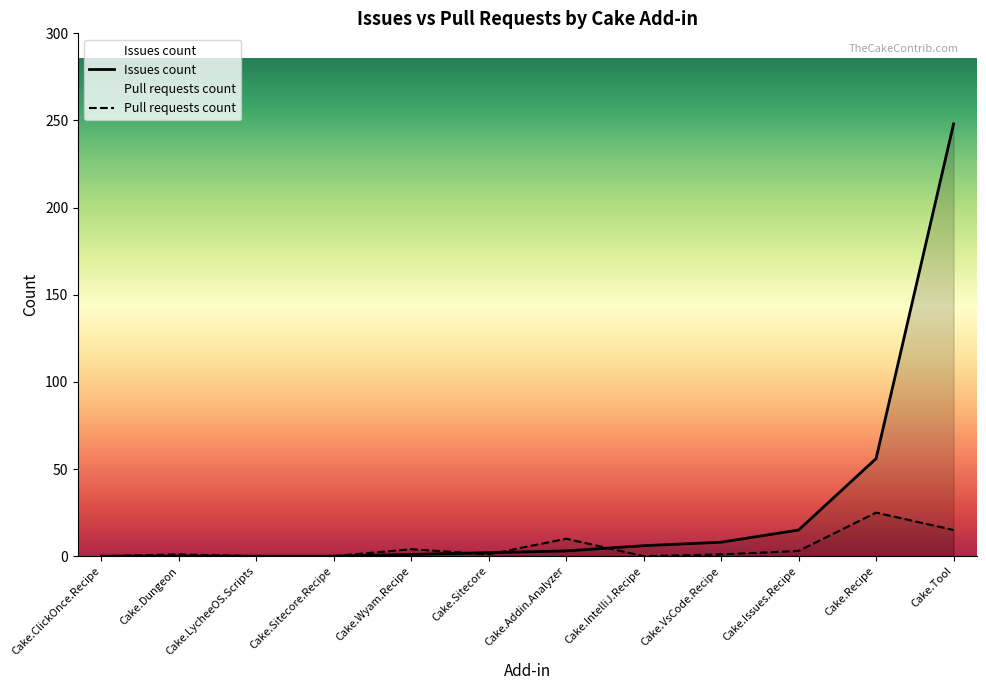

The value of Pull requests count at Cake.LycheeOS.Scripts is 15. True or false?

False